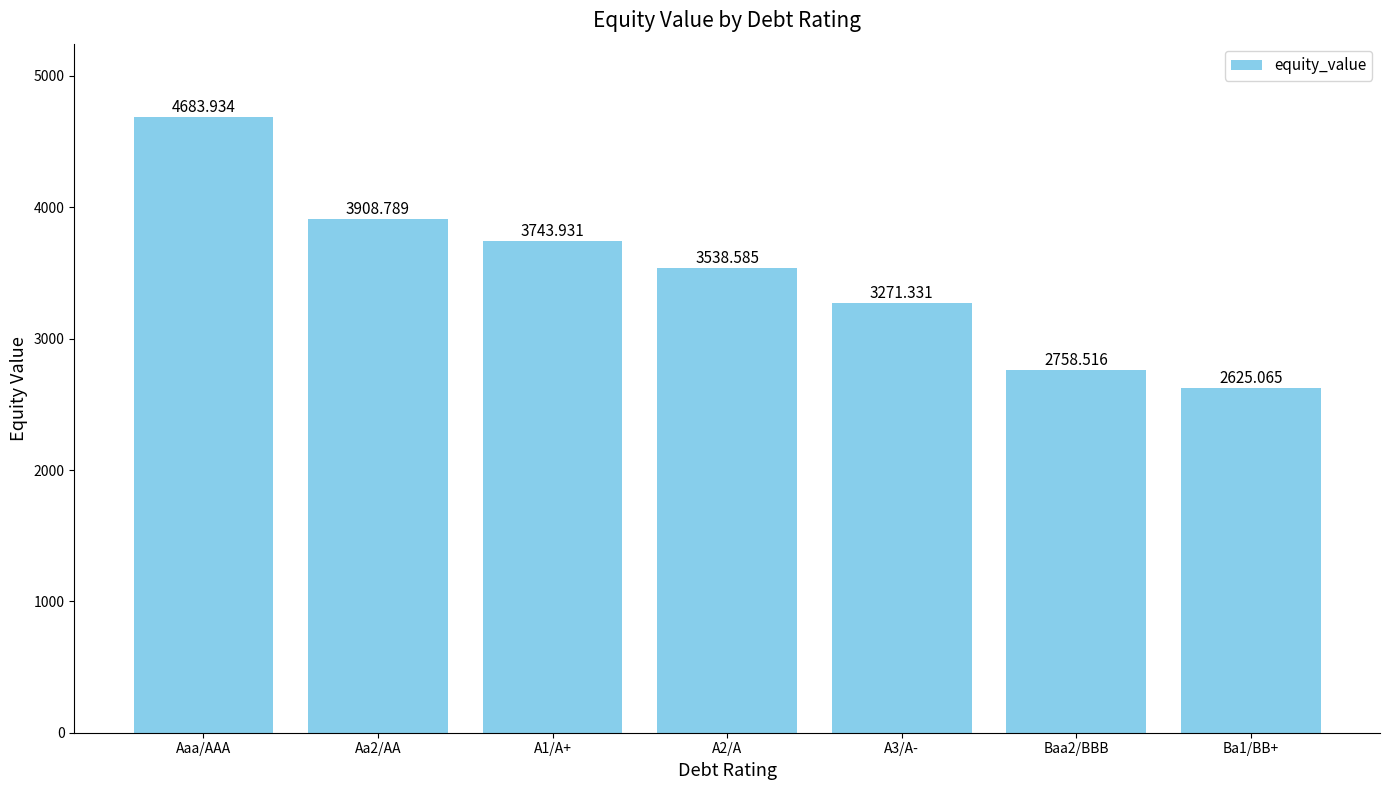

The value at Ba1/BB+ is 3481.7. True or false?

False